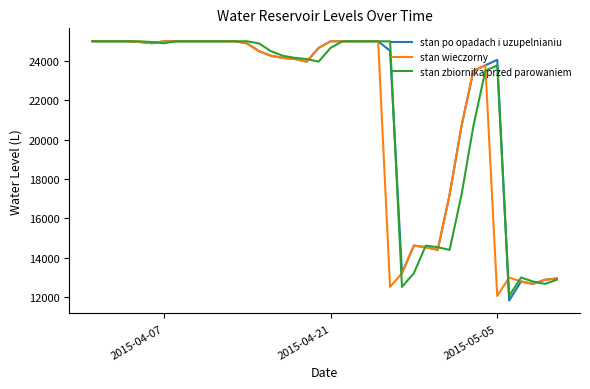

What is the maximum value for stan zbiornika przed parowaniem?

25000